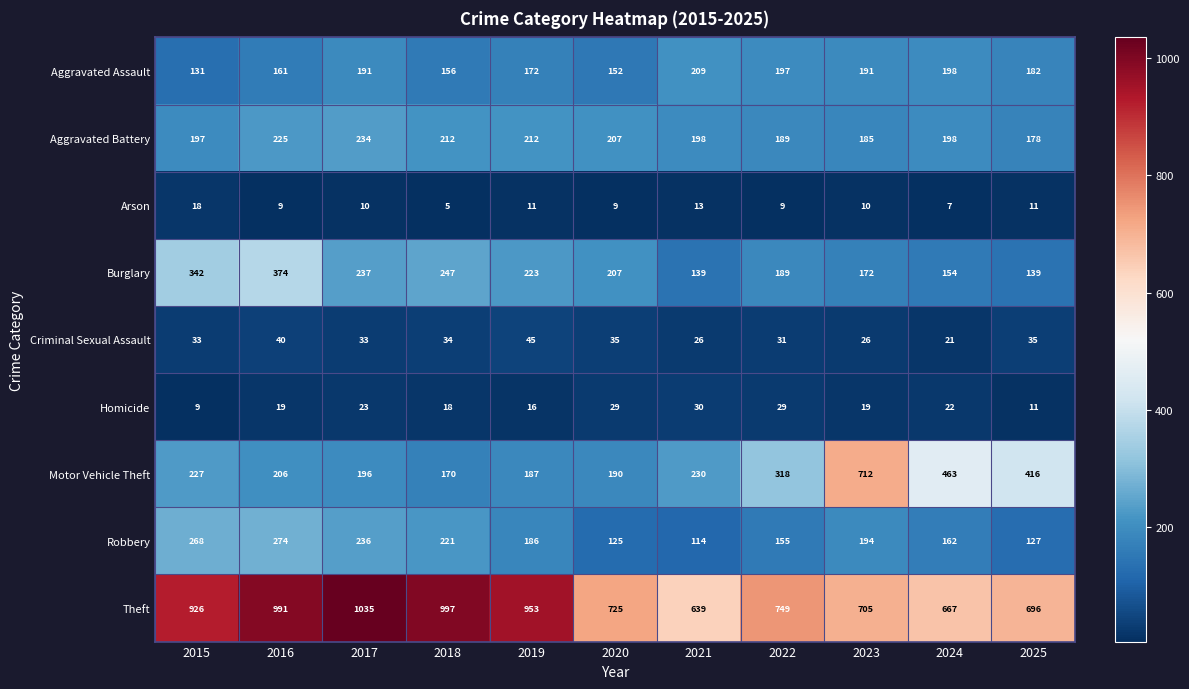

Which category has the lowest value across all series?

2018